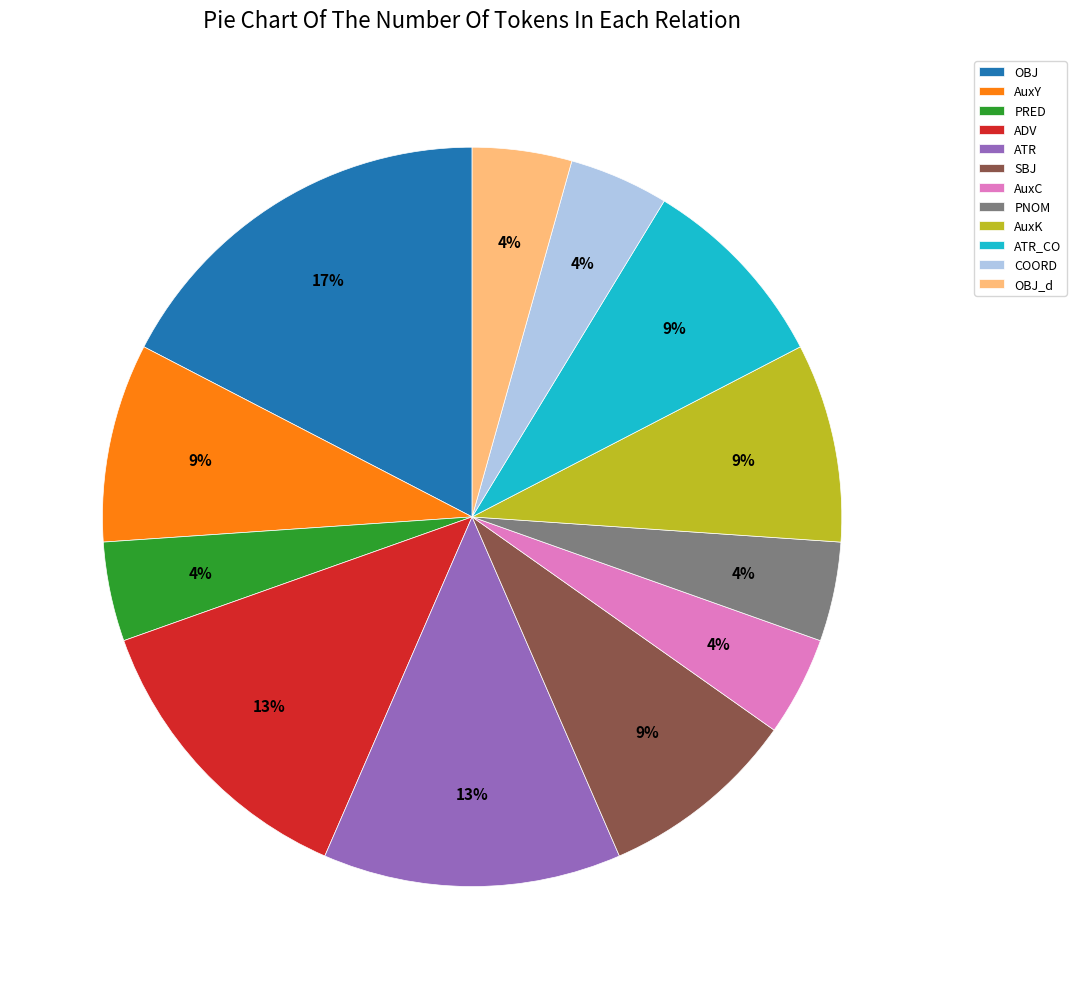

Do OBJ and ADV together represent more than half of the pie?

No